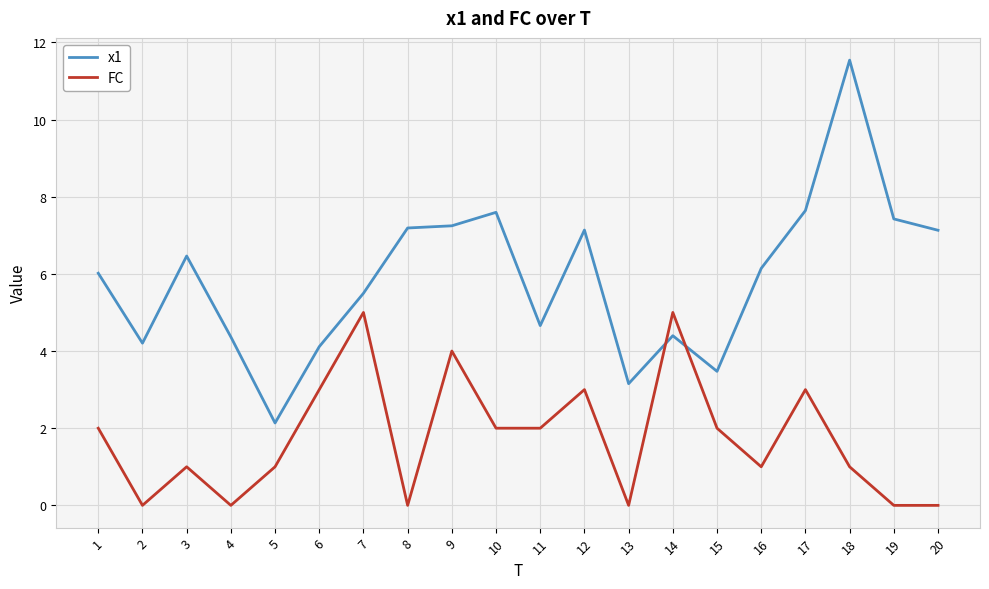

Which series has the largest total across all categories?

x1